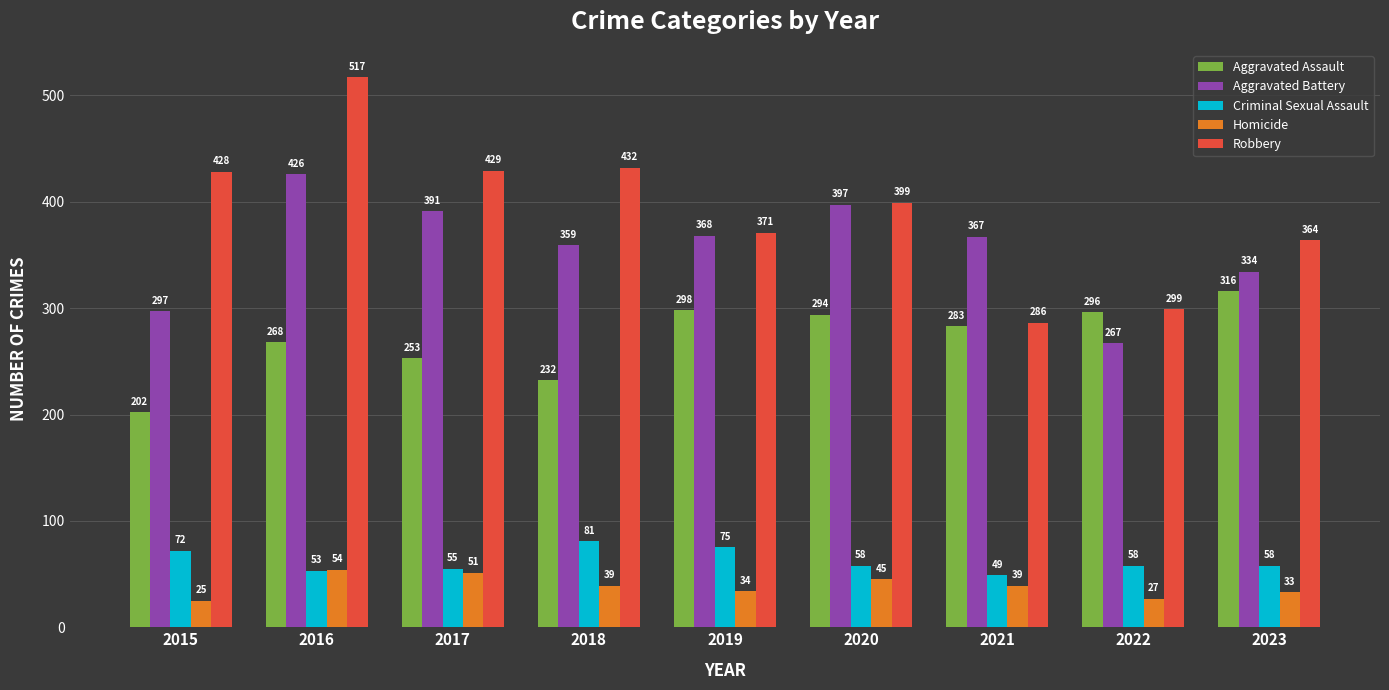

Reading right to left, what are all the values shown in this chart?

Aggravated Assault: 316	296	283	294	298	232	253	268	202
Aggravated Battery: 334	267	367	397	368	359	391	426	297
Criminal Sexual Assault: 58	58	49	58	75	81	55	53	72
Homicide: 33	27	39	45	34	39	51	54	25
Robbery: 364	299	286	399	371	432	429	517	428